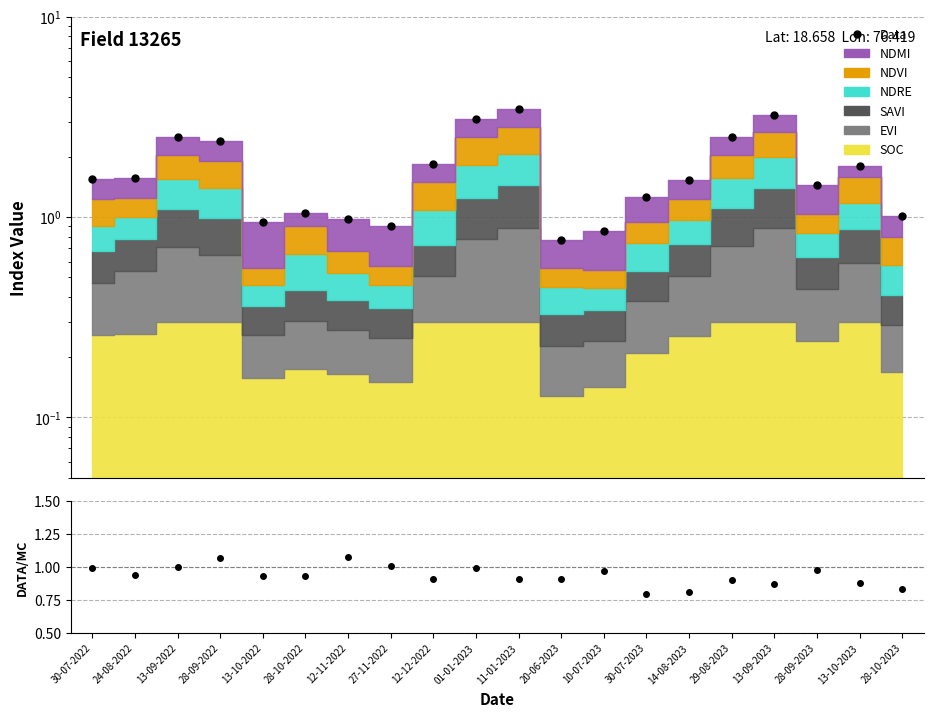

Rank the categories by value from highest to lowest.

11-01-2023, 13-09-2023, 01-01-2023, 13-09-2022, 29-08-2023, 28-09-2022, 12-12-2022, 13-10-2023, 24-08-2022, 30-07-2022, 14-08-2023, 28-09-2023, 30-07-2023, 28-10-2022, 28-10-2023, 12-11-2022, 13-10-2022, 27-11-2022, 10-07-2023, 20-06-2023